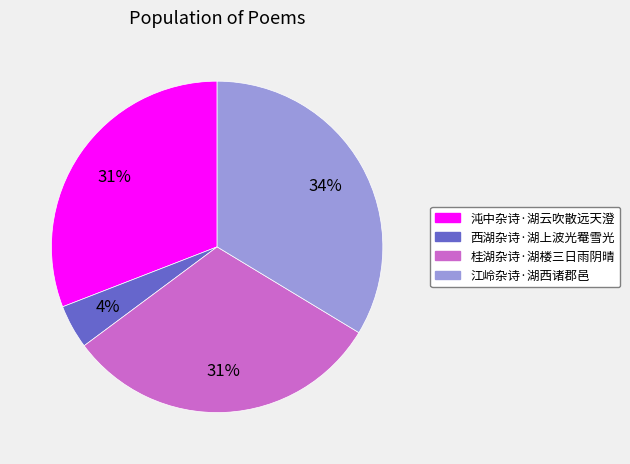

Count the number of slices in the pie.

4